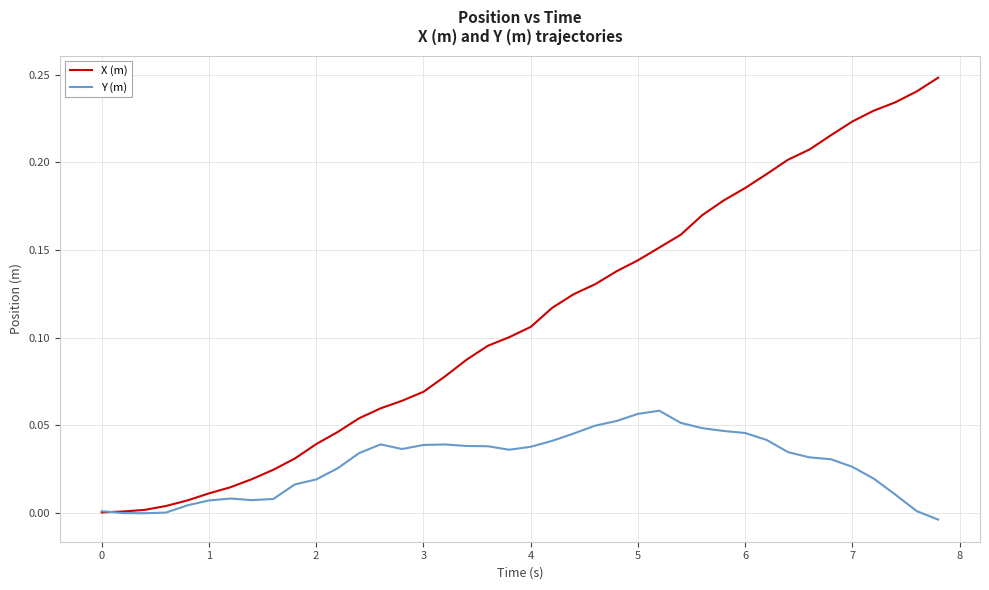

Rank the series by their maximum value, from highest to lowest.

X (m), Y (m)